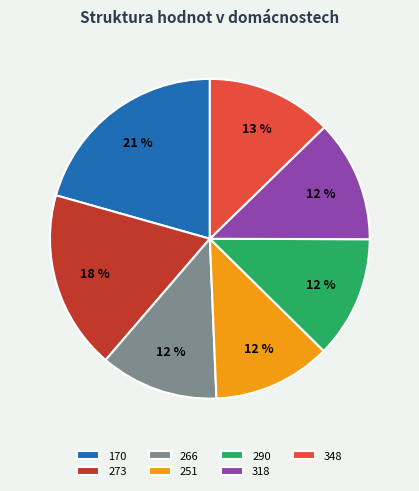

Do 273 and 318 together represent more than half of the pie?

No